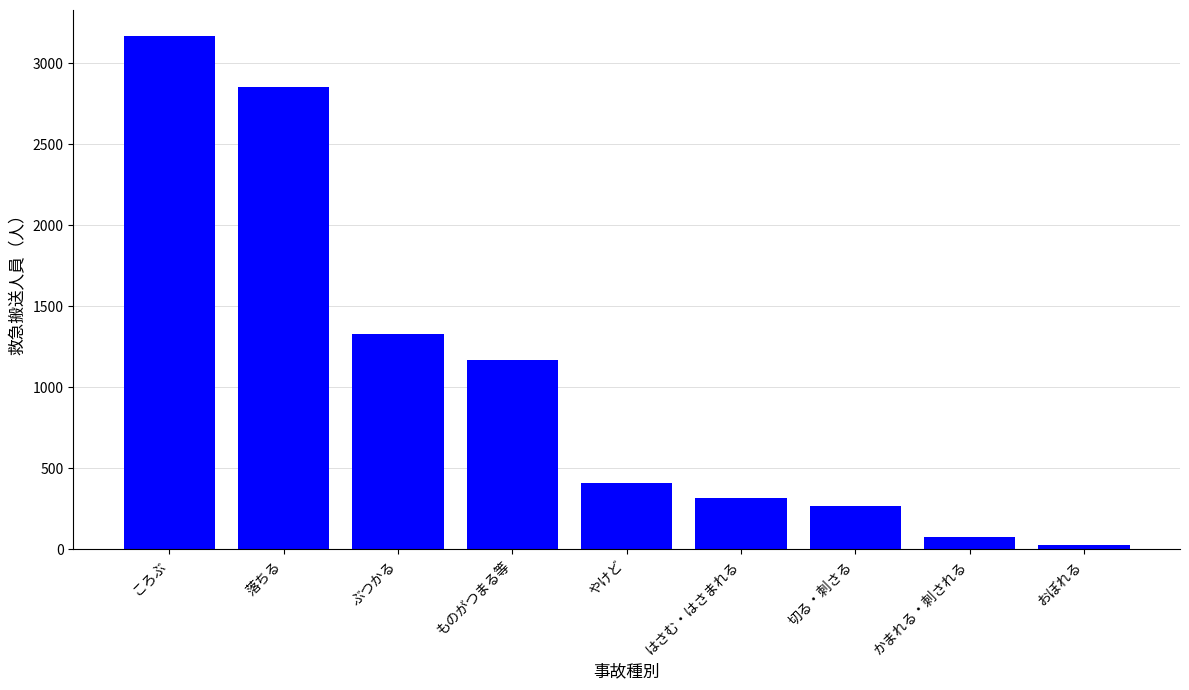

Reading left to right, transcribe all the data shown in this chart.

3171	2855	1329	1170	408	317	266	74	30